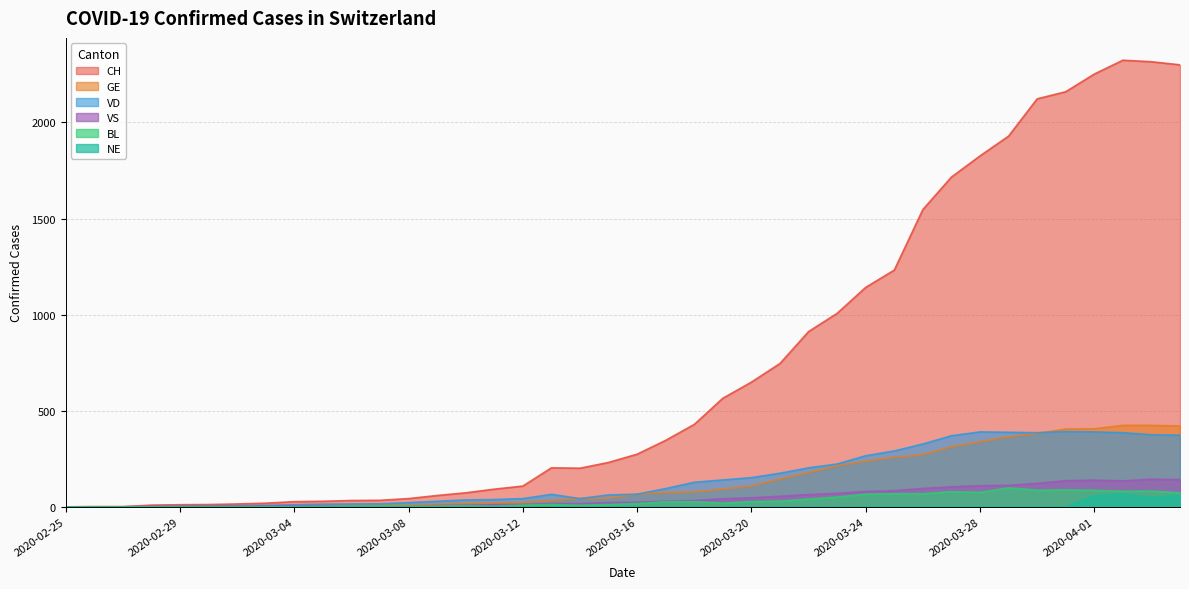

What is the sum of all CH values?

28996